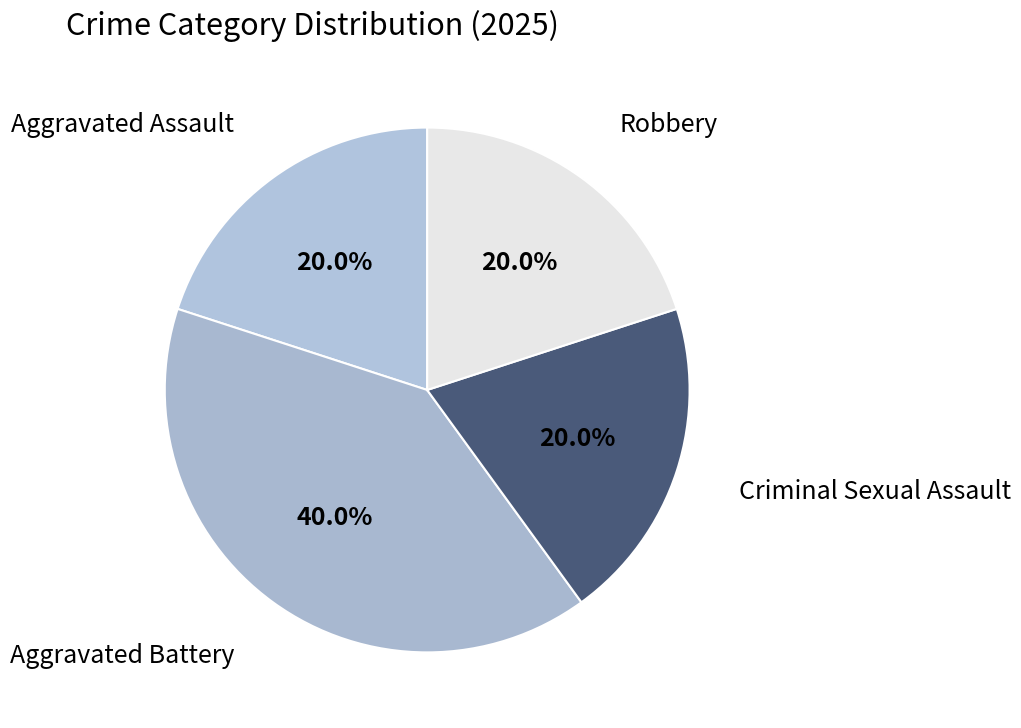

Which slice is the smallest?

Aggravated Assault